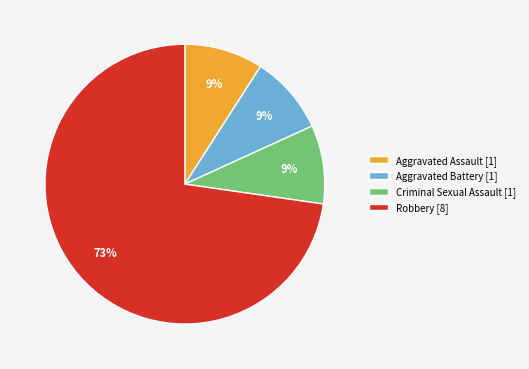

What is the ratio of the value at Aggravated Battery to the value at Aggravated Assault?

1.0